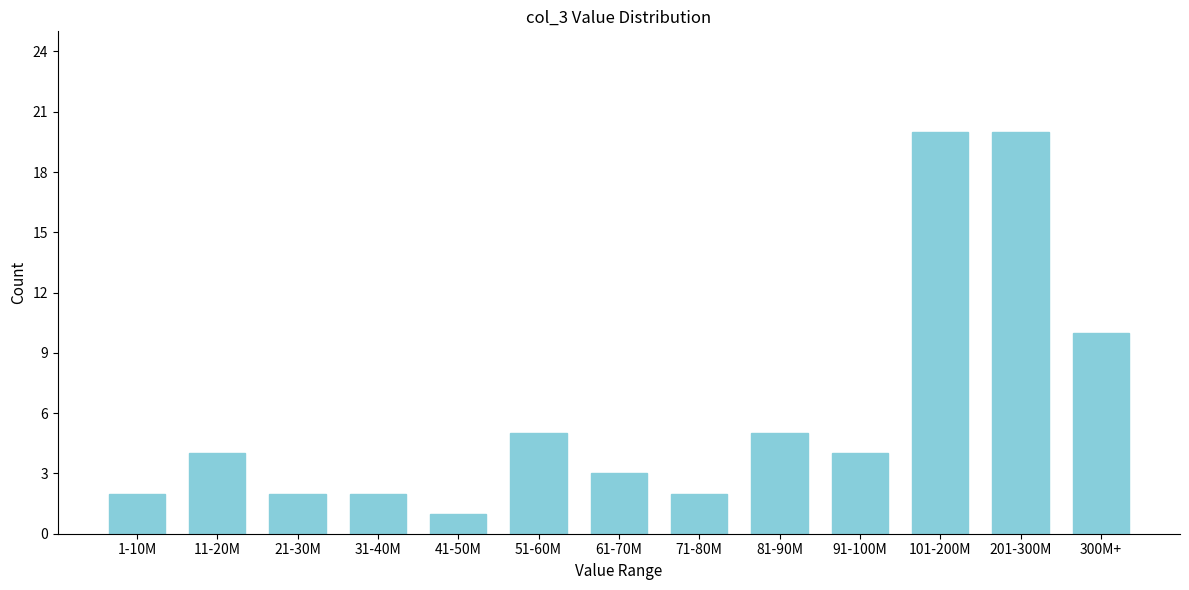

Reading left to right, list all the values displayed in this chart.

2	4	2	2	1	5	3	2	5	4	20	20	10